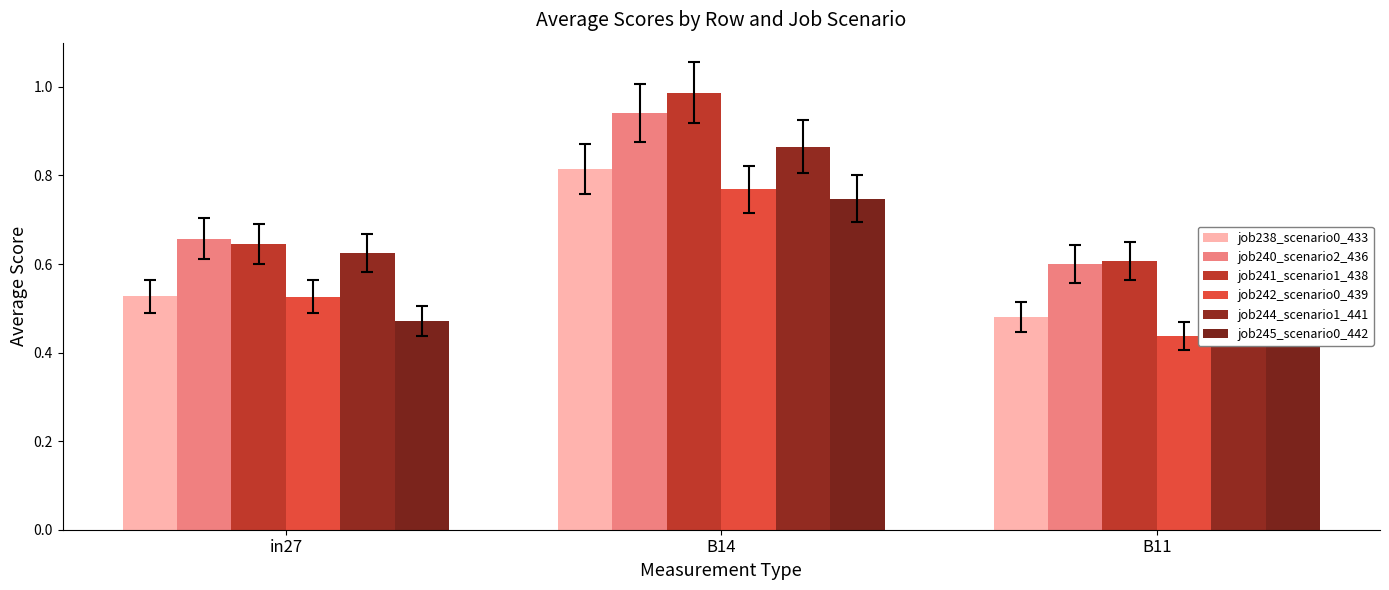

Reading right to left, what are all the values shown in this chart?

job238_scenario0_433: 0.5	0.8	0.5
job240_scenario2_436: 0.6	0.9	0.7
job241_scenario1_438: 0.6	1.0	0.6
job242_scenario0_439: 0.4	0.8	0.5
job244_scenario1_441: 0.6	0.9	0.6
job245_scenario0_442: 0.4	0.7	0.5